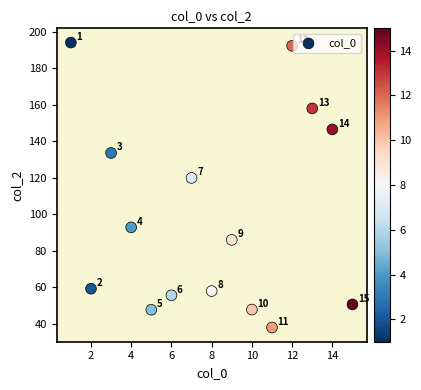

What is the range of Y values (max minus min)?

156.1